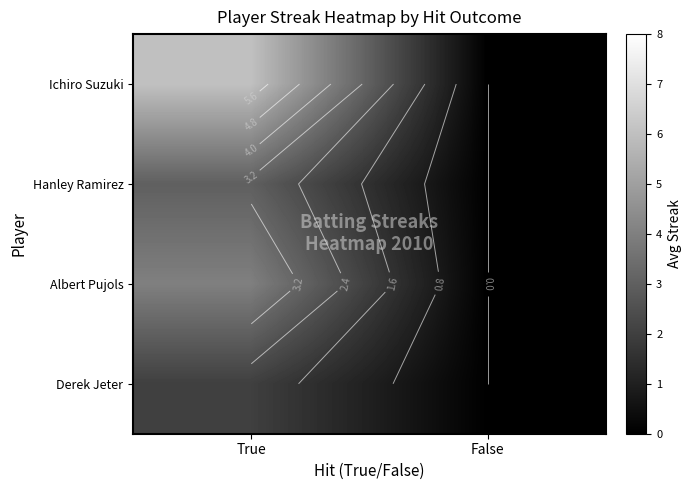

The Ichiro Suzuki series shows 6.0 at True. True or false?

True